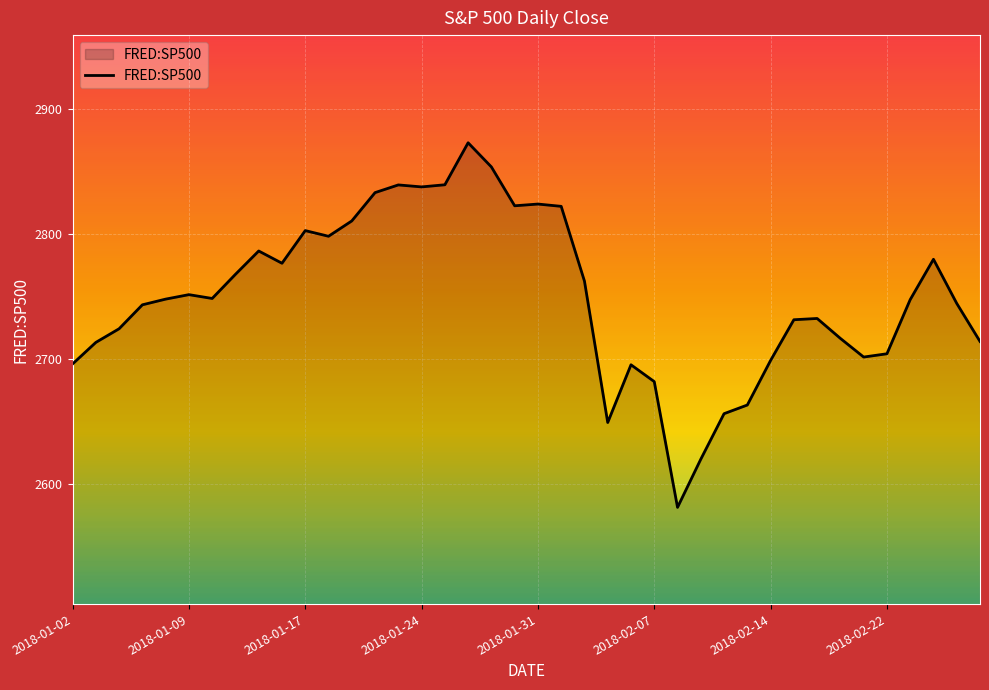

What is the greatest value displayed?

2872.9